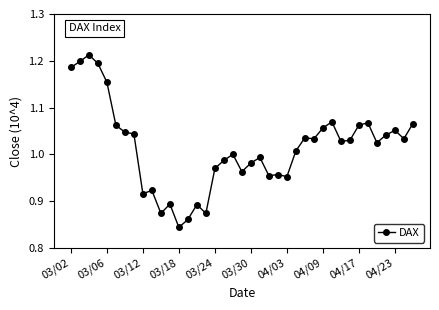

How many data points does each series have?

39